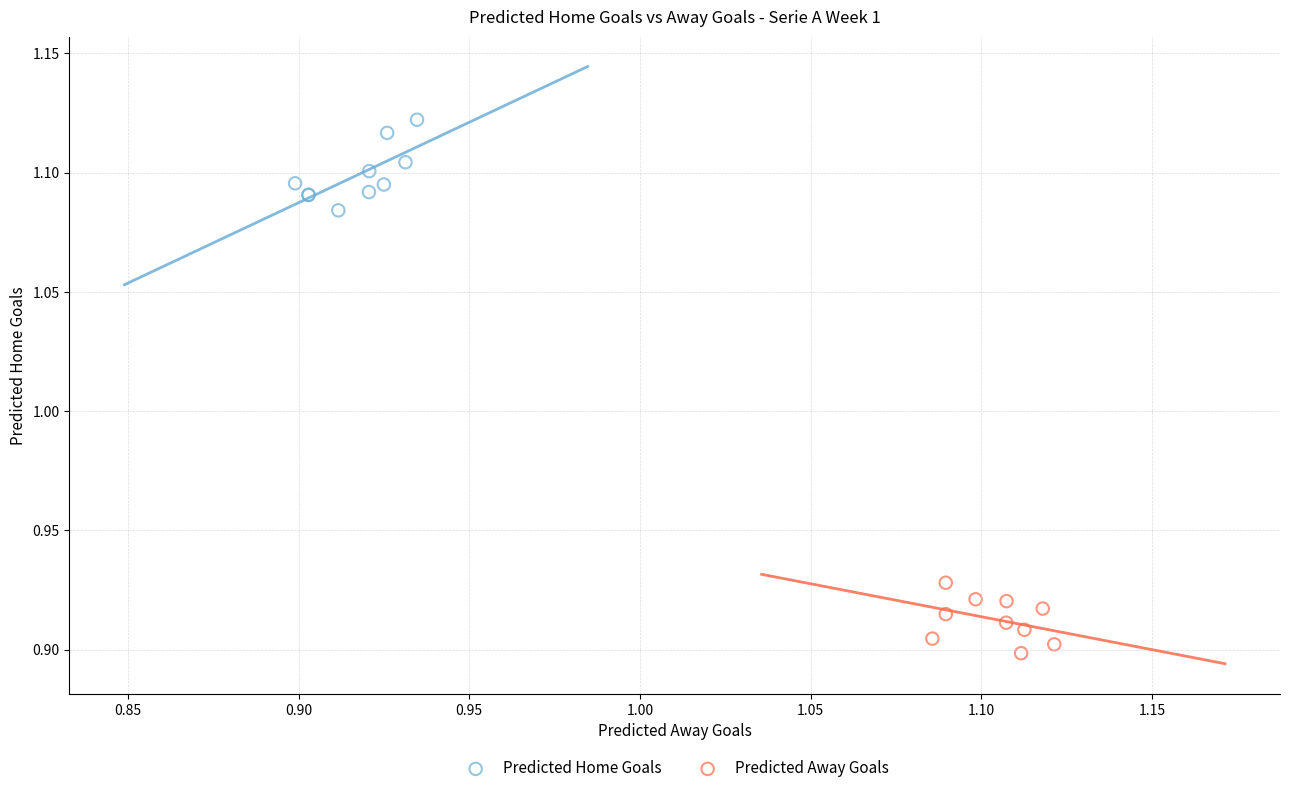

Which series has the largest Y range (max minus min)?

Predicted Home Goals